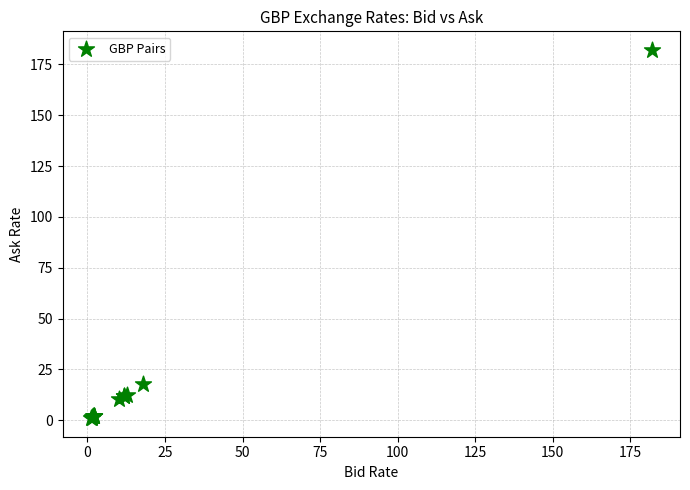

What Y value in the scatter plot is closest to 91?

17.9